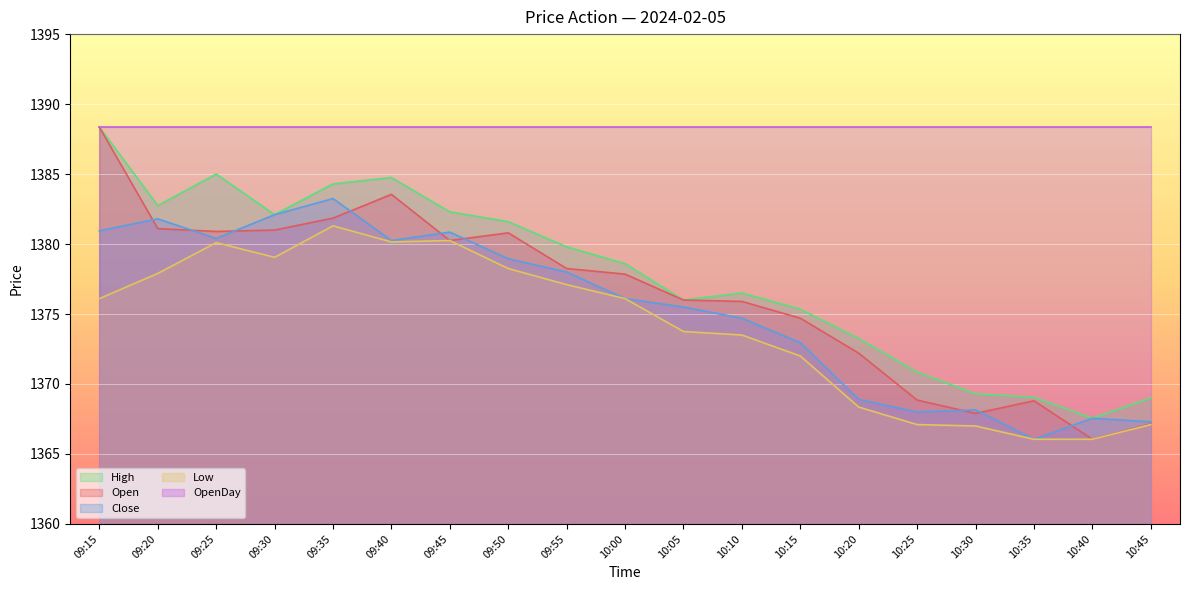

In Low, how many points are higher than both neighbors (excluding endpoints)?

3